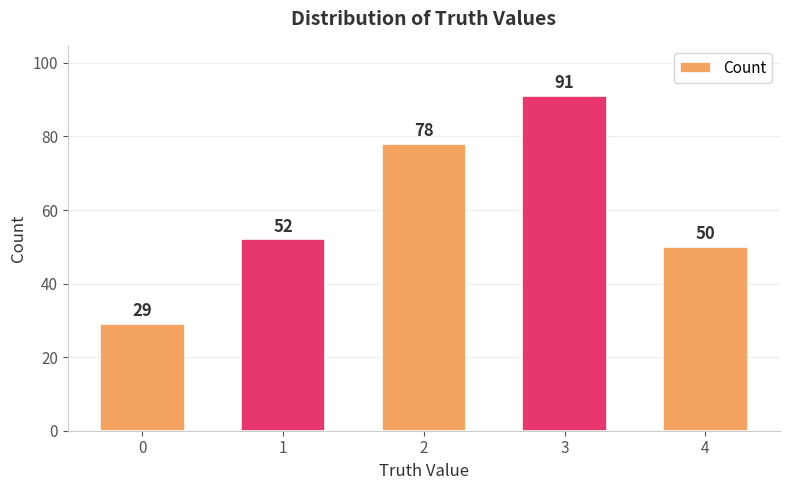

Which has a higher value, 0 or 3?

3